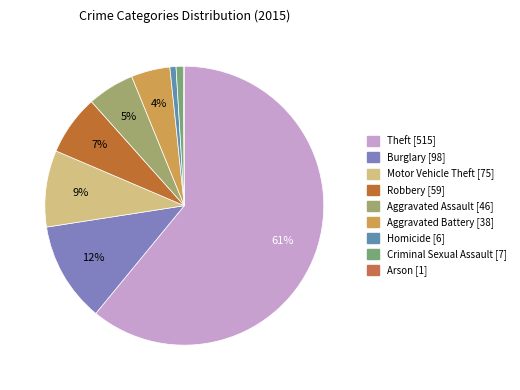

Does any single category account for the majority?

Yes